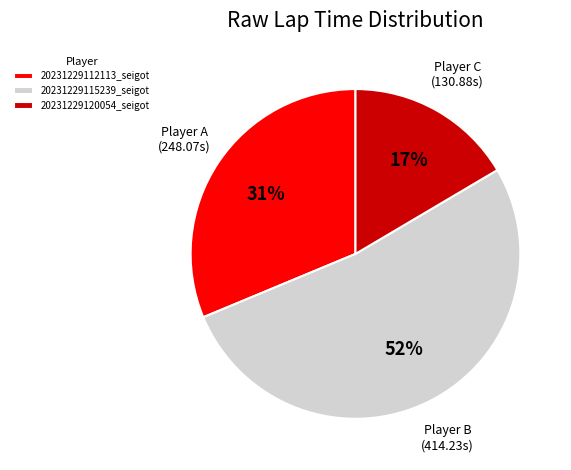

Which slice is the largest?

20231229115239_seigot